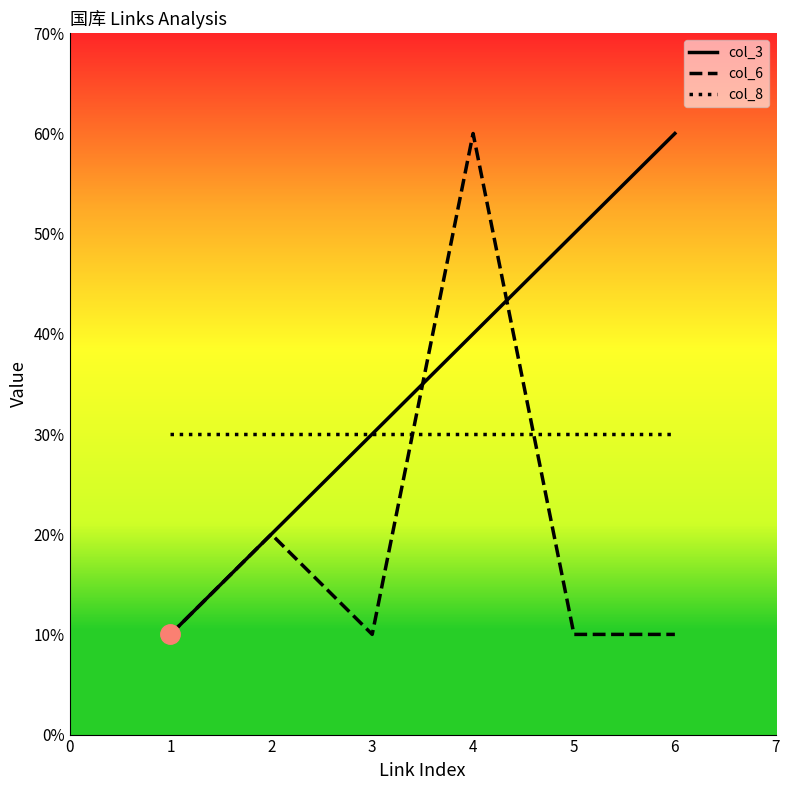

Which series has the largest range (max minus min)?

col_3